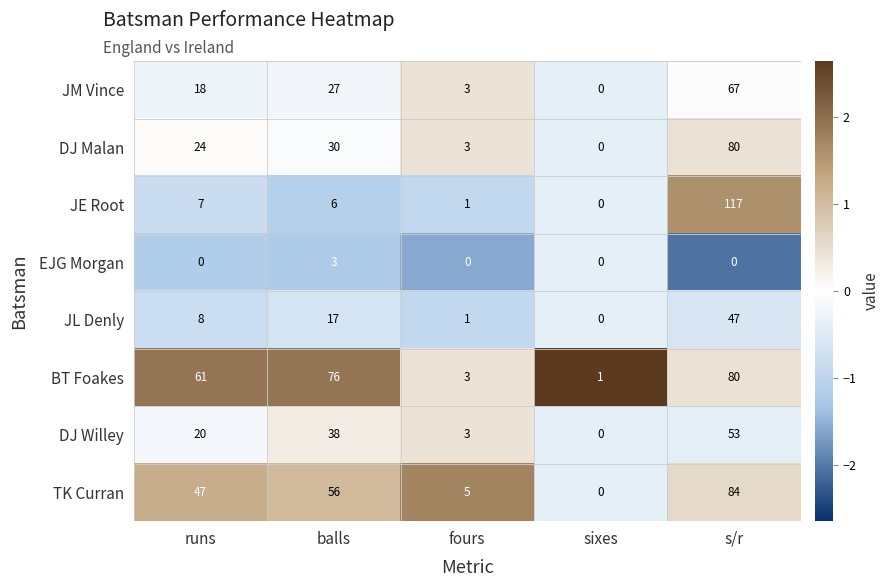

What is the smallest value displayed?

0